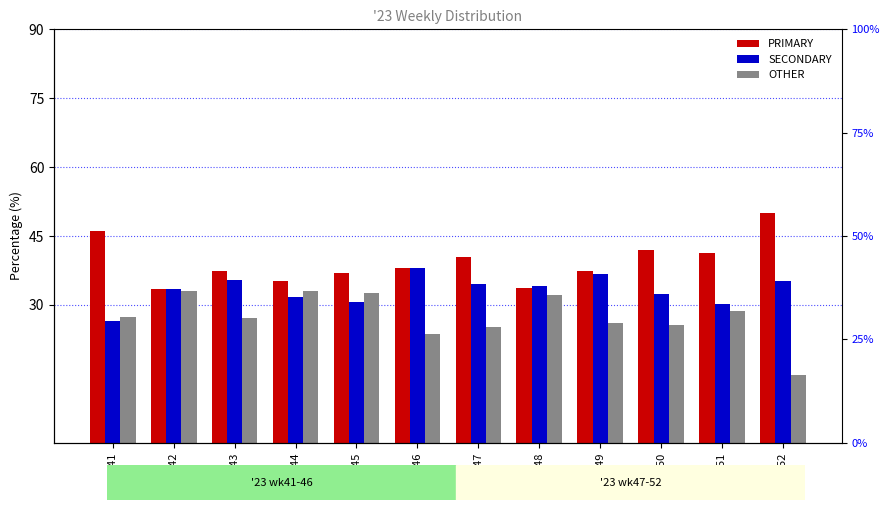

Reading left to right, list all the values displayed in this chart.

PRIMARY: wk41=46.1	wk42=33.5	wk43=37.4	wk44=35.3	wk45=36.9	wk46=38.1	wk47=40.4	wk48=33.7	wk49=37.3	wk50=42.0	wk51=41.2	wk52=50.0
SECONDARY: wk41=26.5	wk42=33.5	wk43=35.4	wk44=31.7	wk45=30.6	wk46=38.1	wk47=34.5	wk48=34.1	wk49=36.7	wk50=32.4	wk51=30.1	wk52=35.2
OTHER: wk41=27.4	wk42=32.9	wk43=27.2	wk44=33.0	wk45=32.5	wk46=23.7	wk47=25.1	wk48=32.2	wk49=26.0	wk50=25.6	wk51=28.6	wk52=14.8